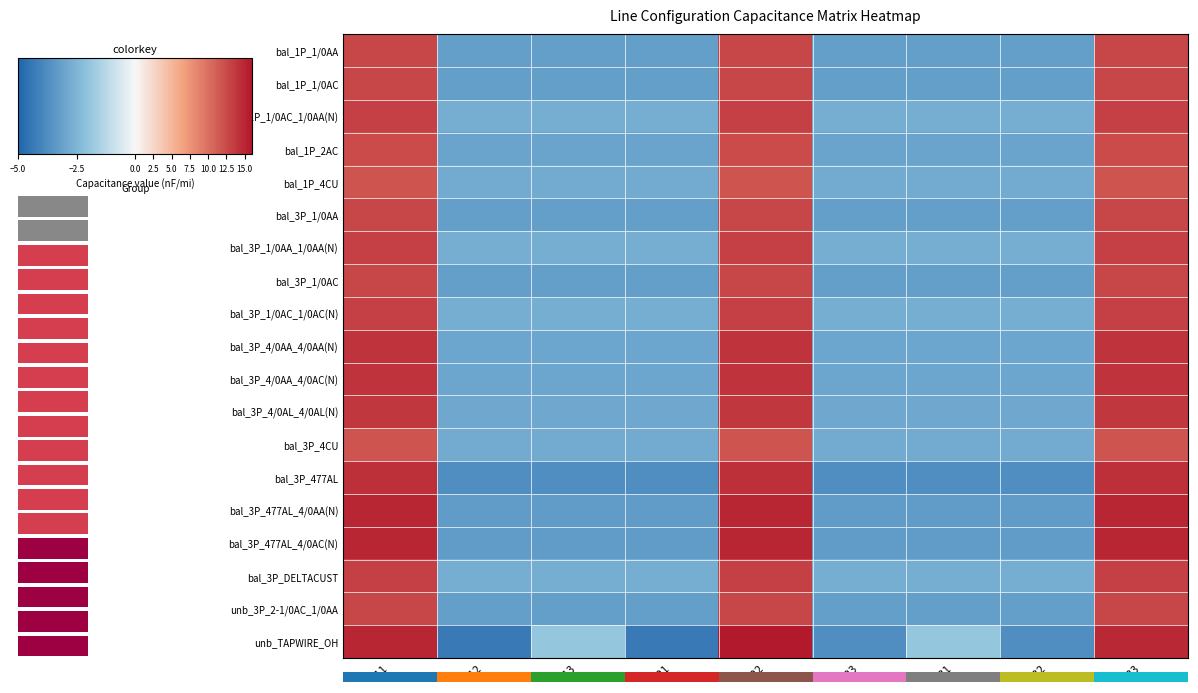

At which category is the sum across all series the highest?

c22